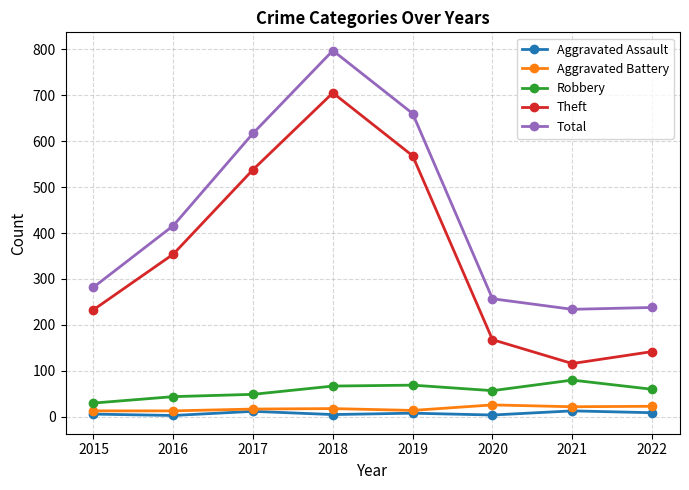

What is the sum of the Aggravated Assault values at 2017 and 2019?

20